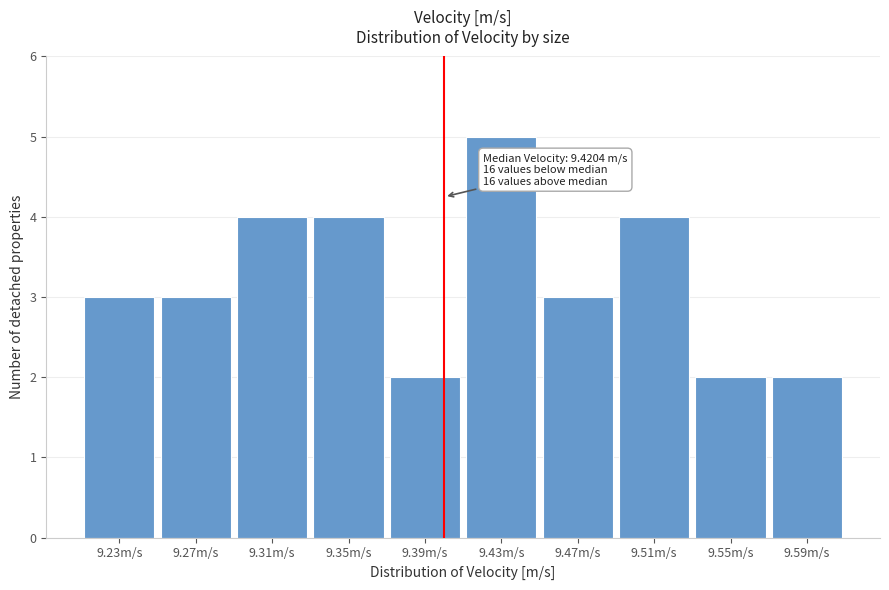

Reading left to right, extract all data points from this chart.

3	3	4	4	2	5	3	4	2	2